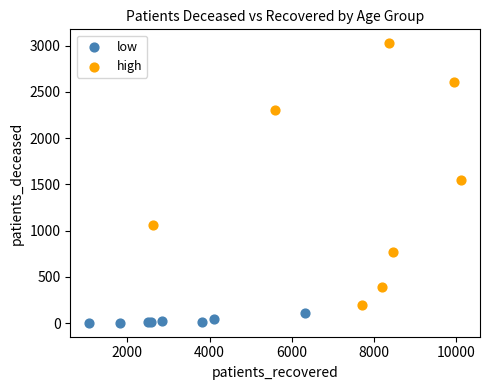

Which series reaches the maximum Y coordinate?

high